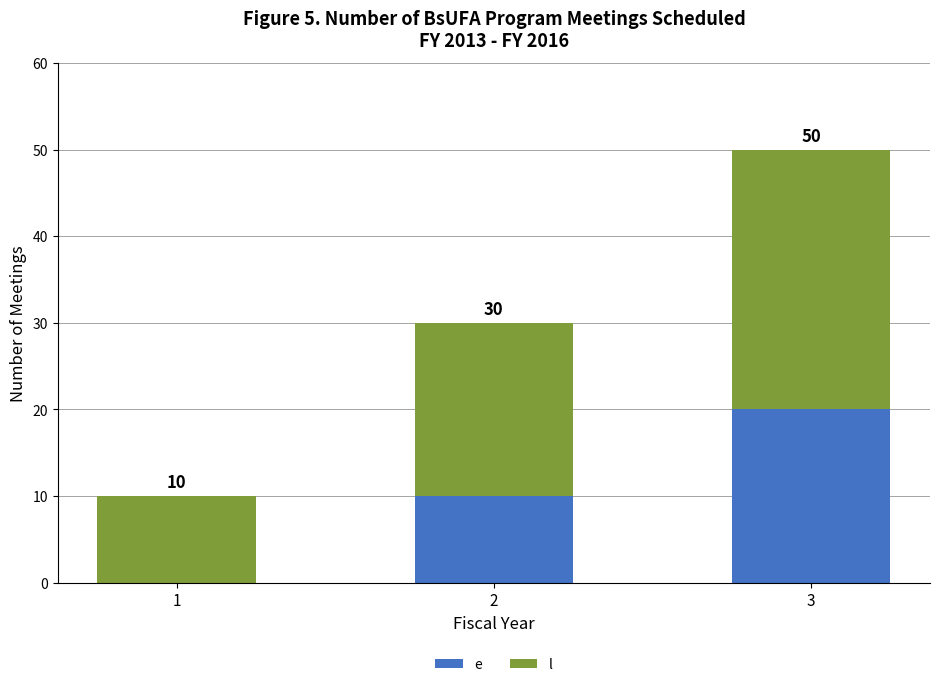

What is the total value across all series at 1?

10